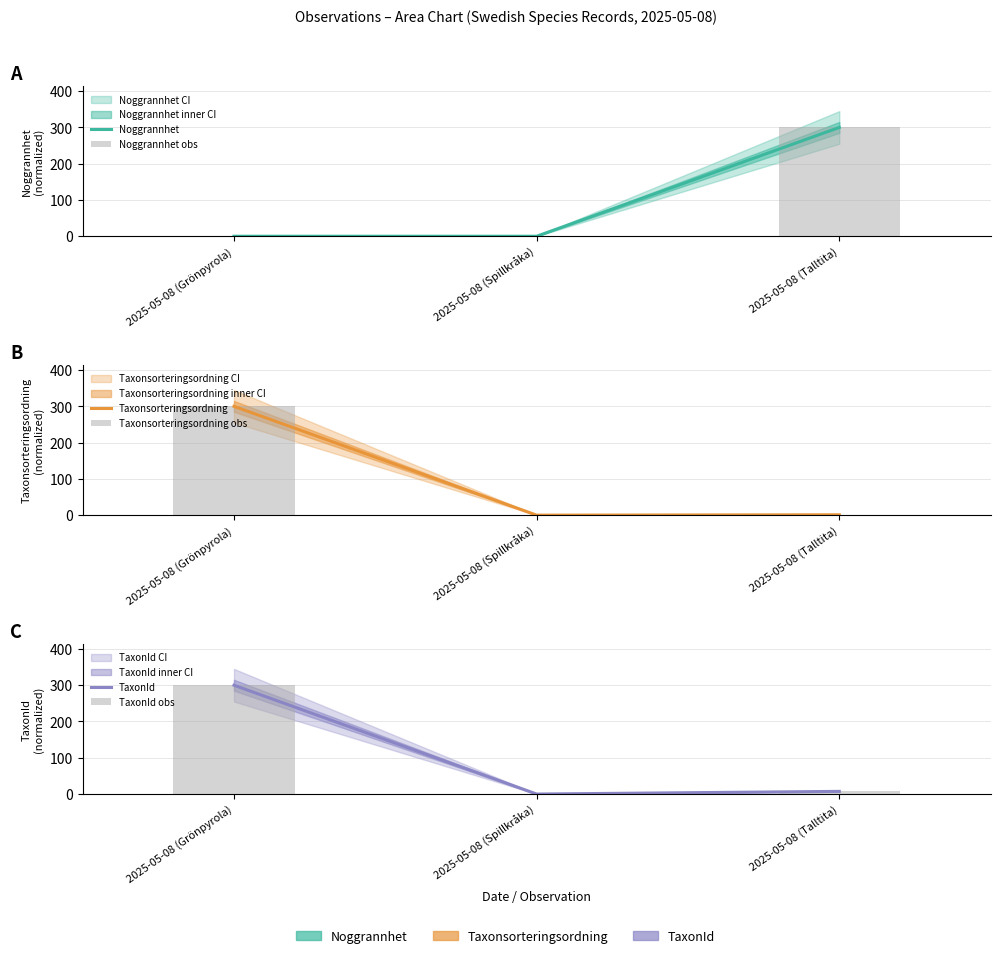

What is the greatest value displayed?

300.0